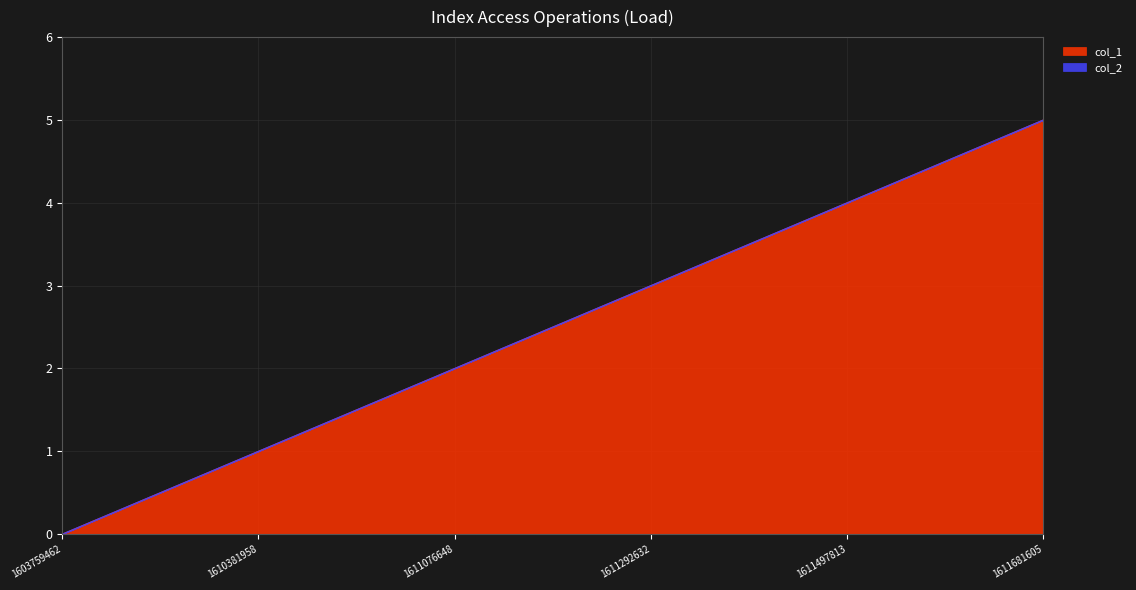

Reading right to left, transcribe all the data shown in this chart.

5	4	3	2	1	0